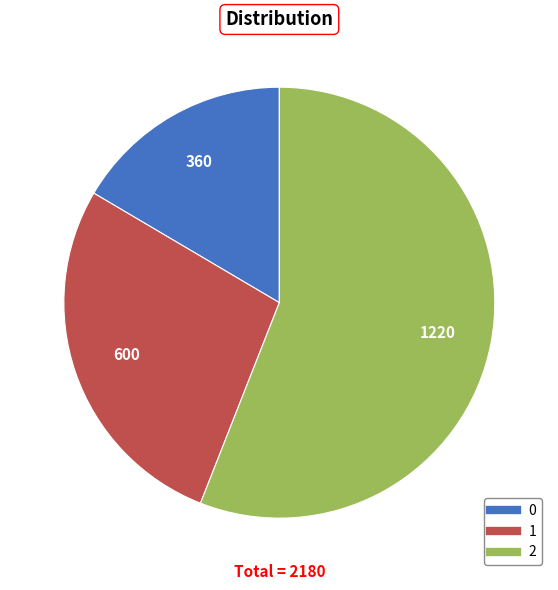

Is it true that 0 is 17% of the pie?

True